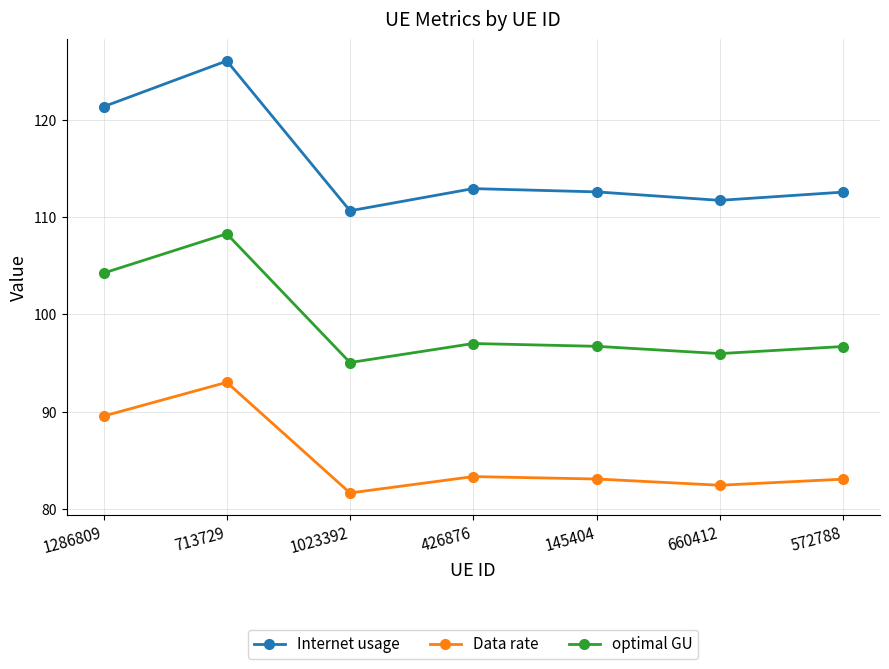

At which label is optimal GU closest to 101?

1286809